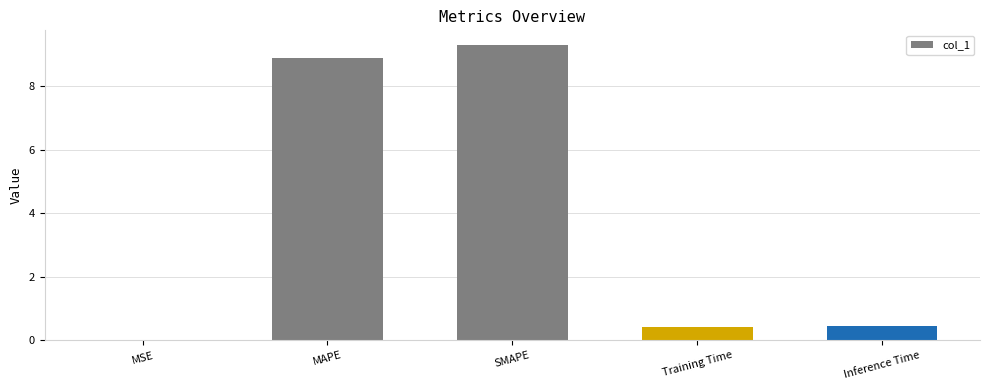

Are the bars horizontal?

No